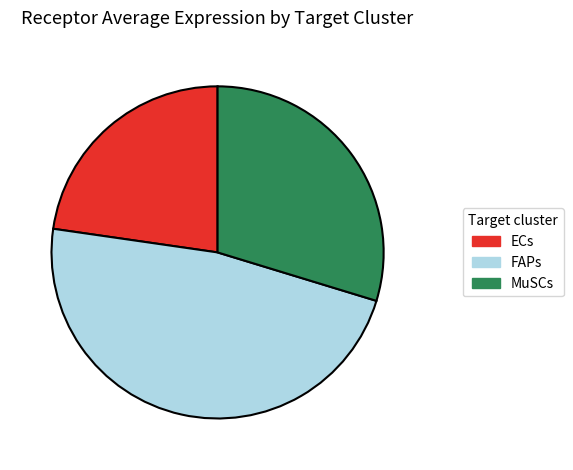

How many segments does this pie chart have?

3